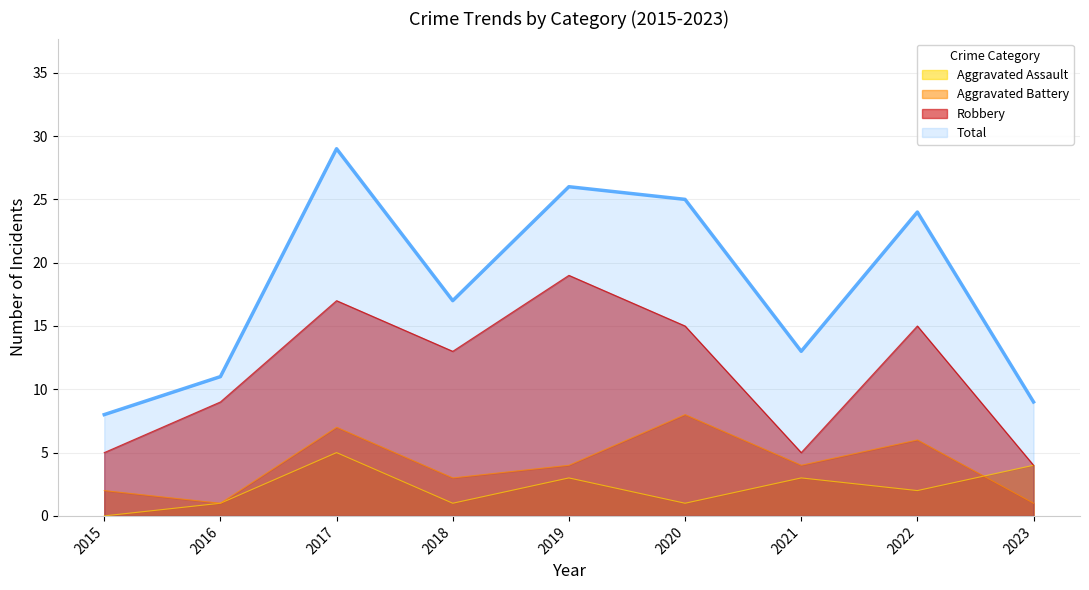

Reading left to right, what are all the values shown in this chart?

Aggravated Assault: 0	1	5	1	3	1	3	2	4
Aggravated Battery: 2	1	7	3	4	8	4	6	1
Robbery: 5	9	17	13	19	15	5	15	4
Total: 8	11	29	17	26	25	13	24	9